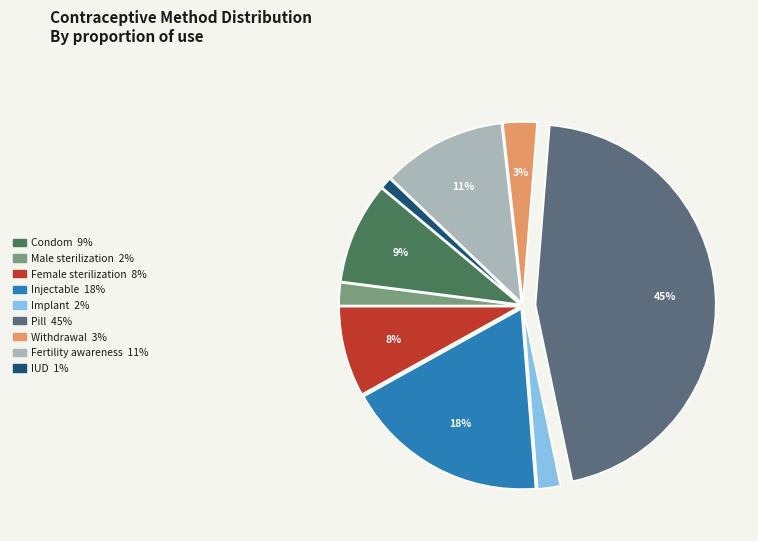

Which slice is the smallest?

IUD